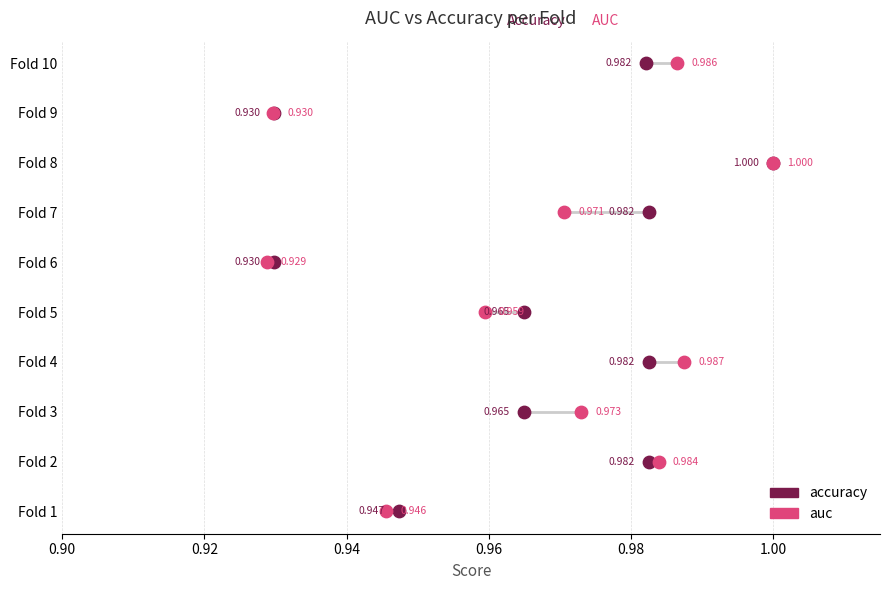

What are all the series names shown in the legend?

accuracy, auc